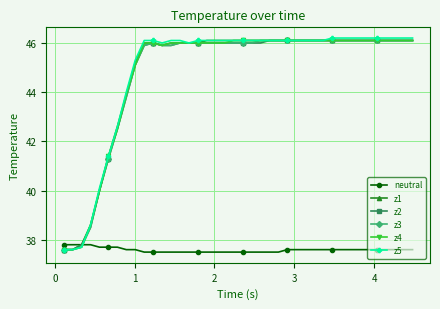

Which series has the largest range (max minus min)?

z5